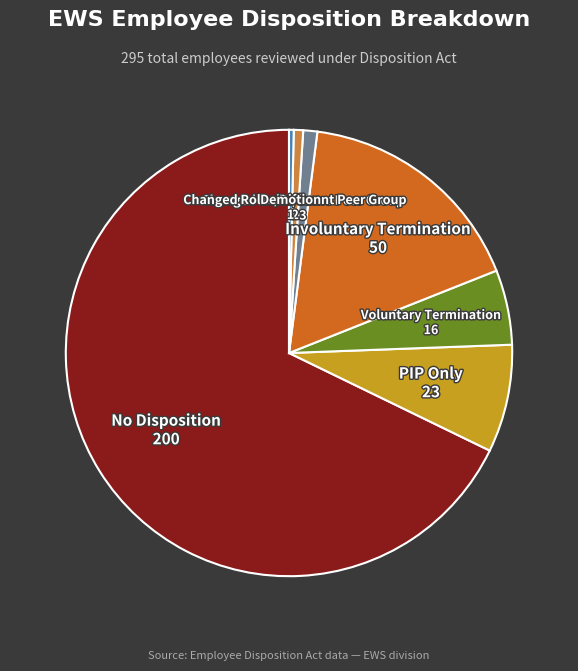

How many segments does this pie chart have?

7